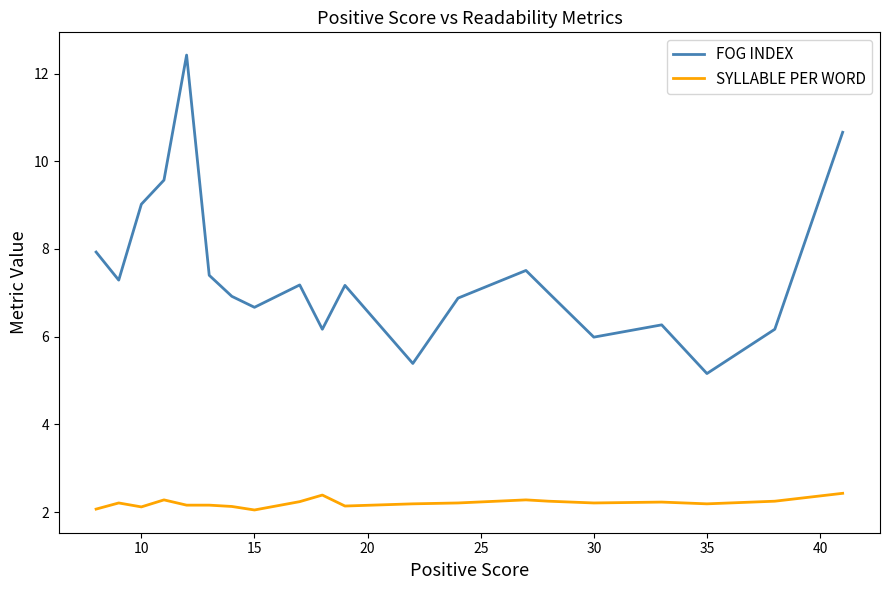

List the series in order of their overall mean, lowest first.

SYLLABLE PER WORD, FOG INDEX